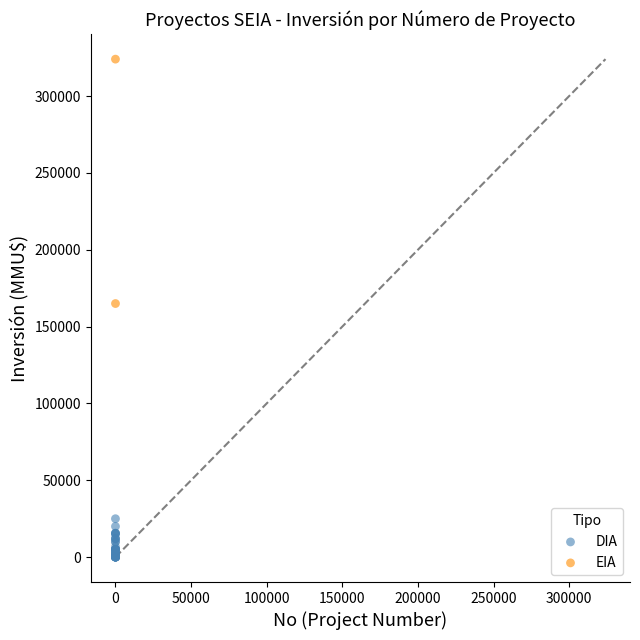

What are all the series names shown in the legend?

DIA, EIA